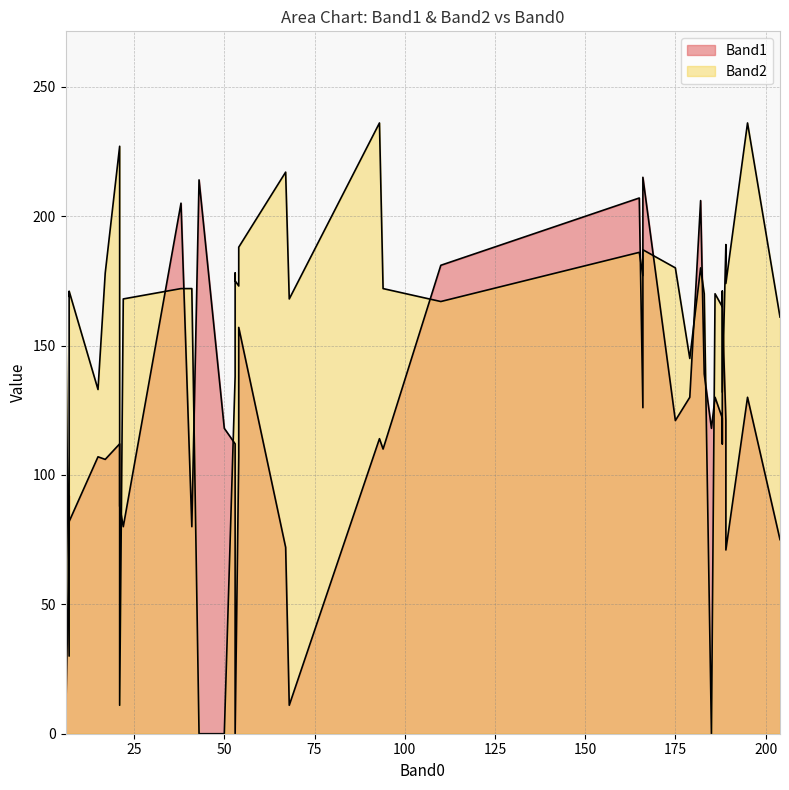

How many values in the Band1 series are below 112?

17